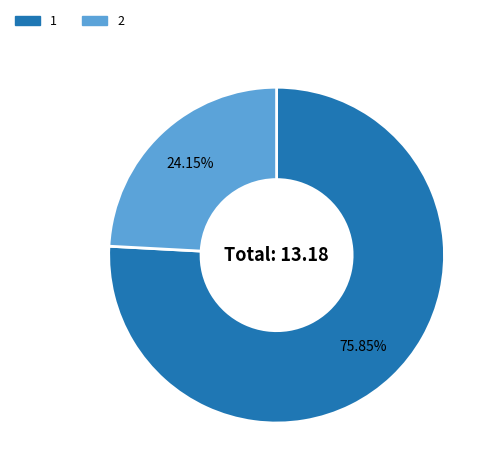

Is there any slice that represents more than half of the pie?

Yes